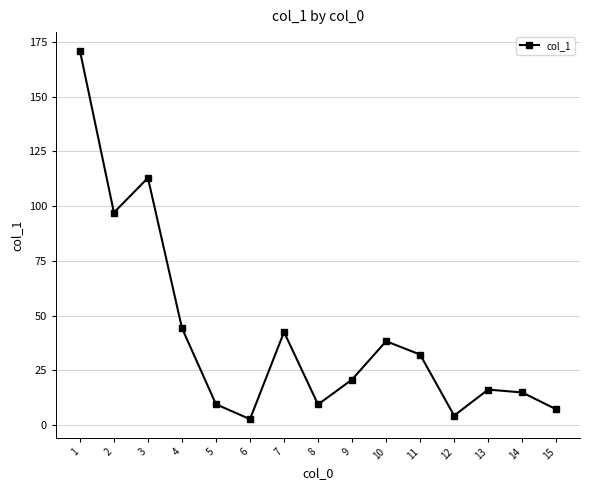

Where is the data nearest to the value 86?

2